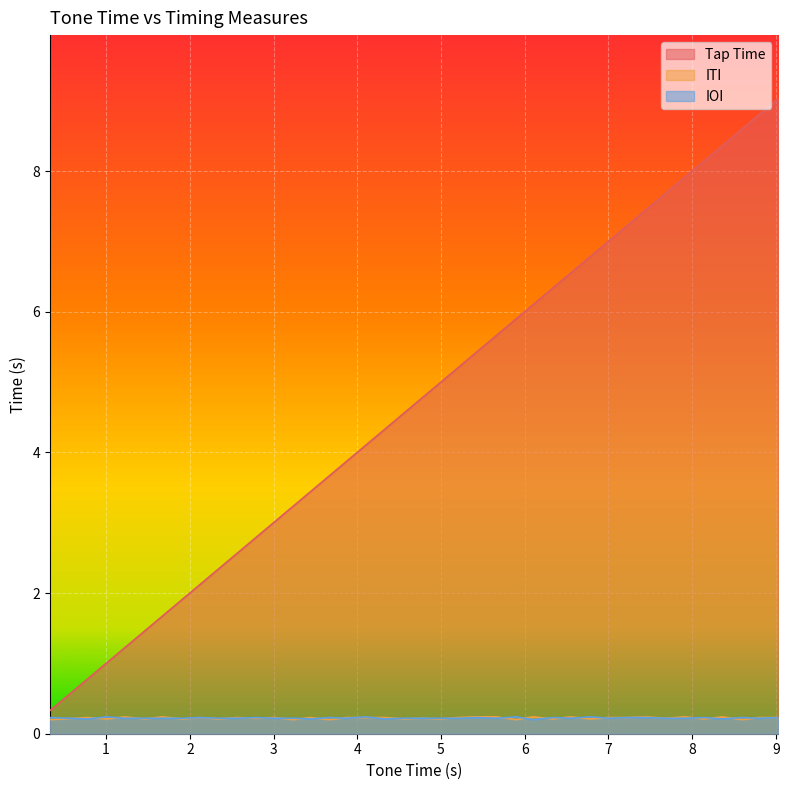

Which series has the largest range (max minus min)?

Tap Time